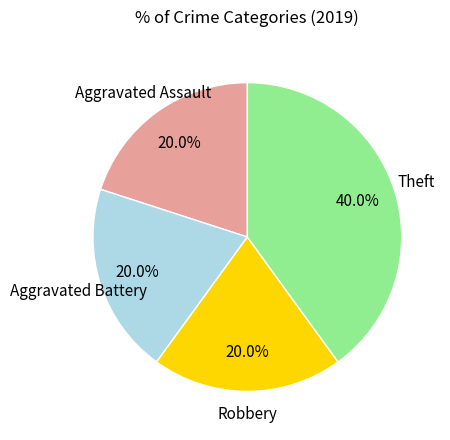

Count the number of slices in the pie.

4